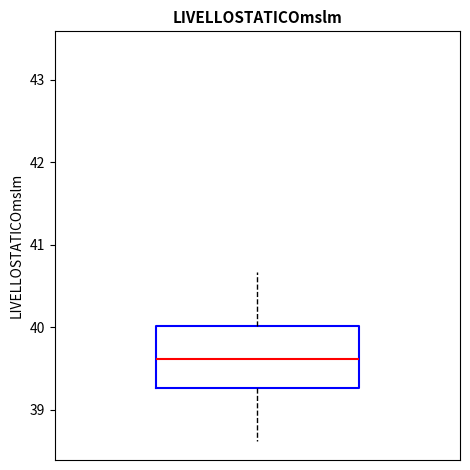

Transcribe this box plot: give where the median line is, the range the box spans, and where the two whiskers end, as read against the y-axis. The values are not printed on the chart, so give them approximately, as read against the axis.

median 39.6, box 39.3 to 40.0, whiskers 38.6 to 40.7